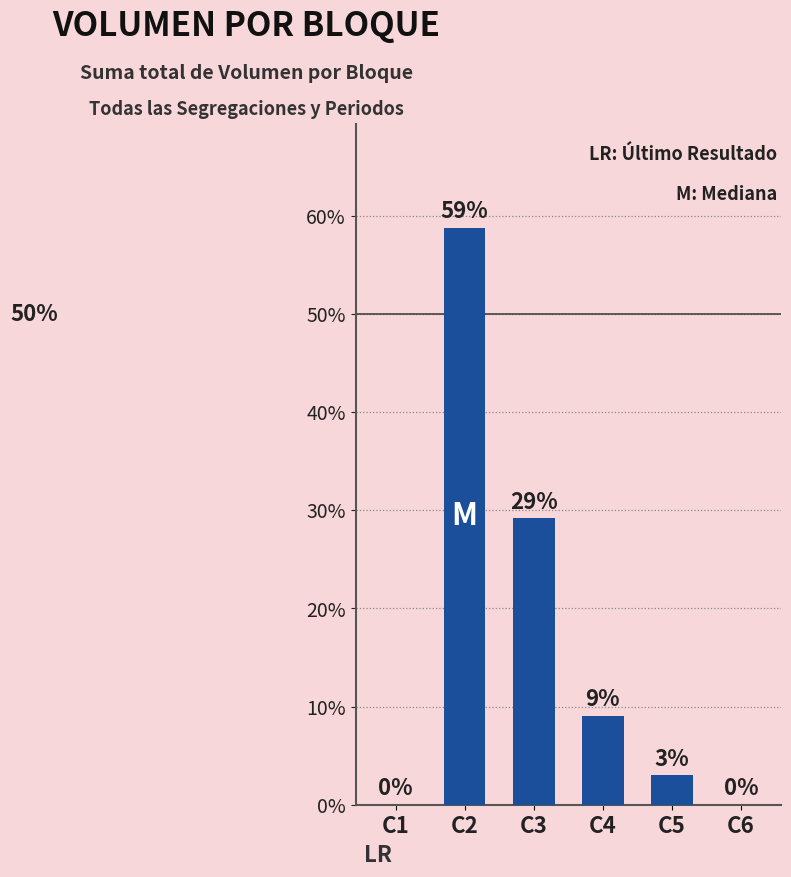

What is the maximum value shown in the chart?

58.8